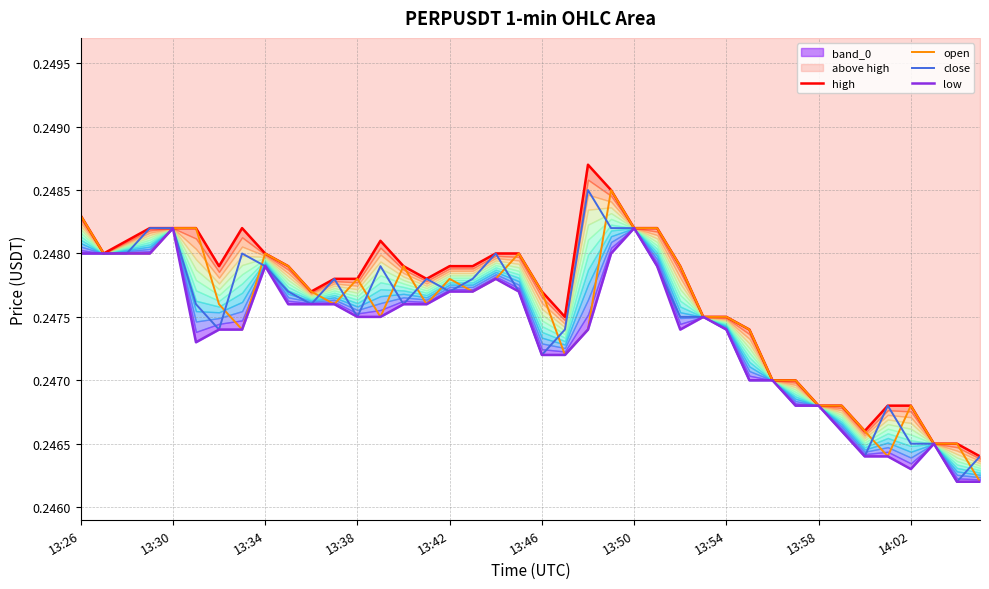

What is the average value of the high series?

0.2